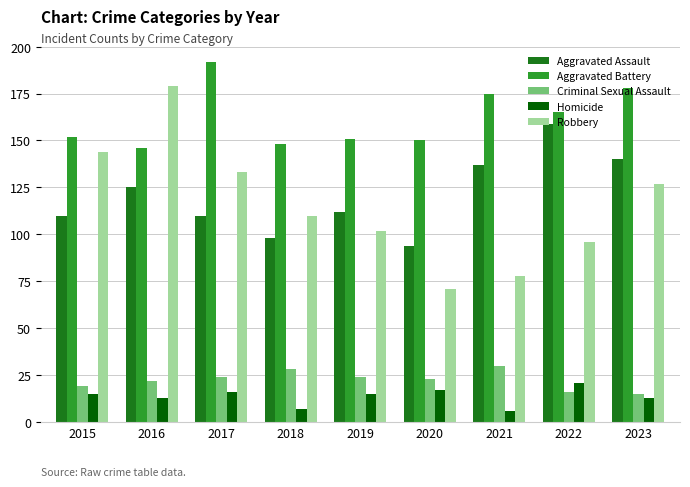

Reading left to right, transcribe all the data shown in this chart.

Aggravated Assault: 110	125	110	98	112	94	137	159	140
Aggravated Battery: 152	146	192	148	151	150	175	165	178
Criminal Sexual Assault: 19	22	24	28	24	23	30	16	15
Homicide: 15	13	16	7	15	17	6	21	13
Robbery: 144	179	133	110	102	71	78	96	127